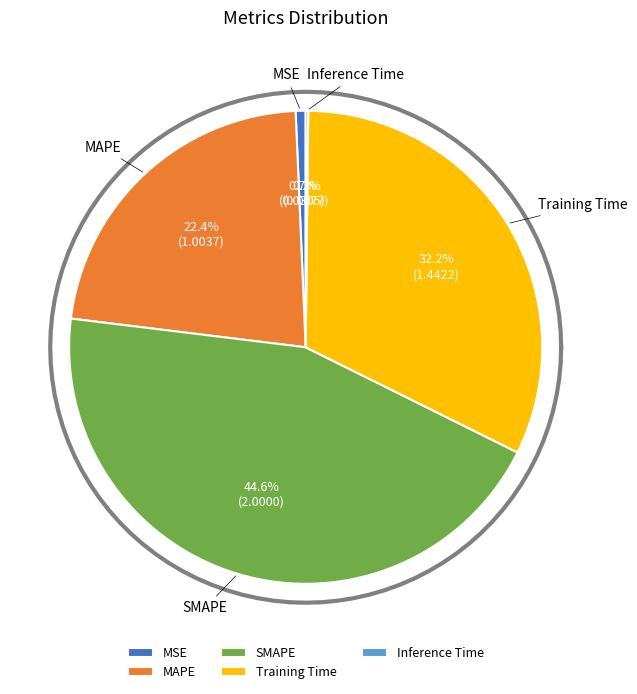

How many segments does this pie chart have?

5